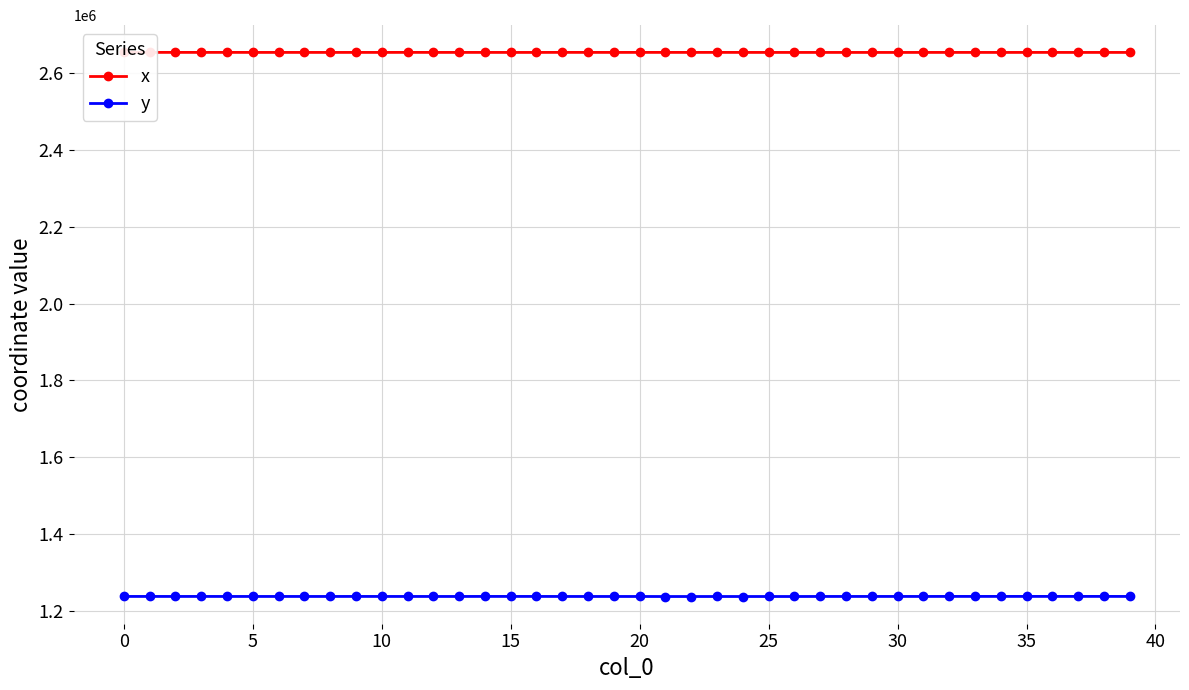

True or false: x and y cross at least once.

False